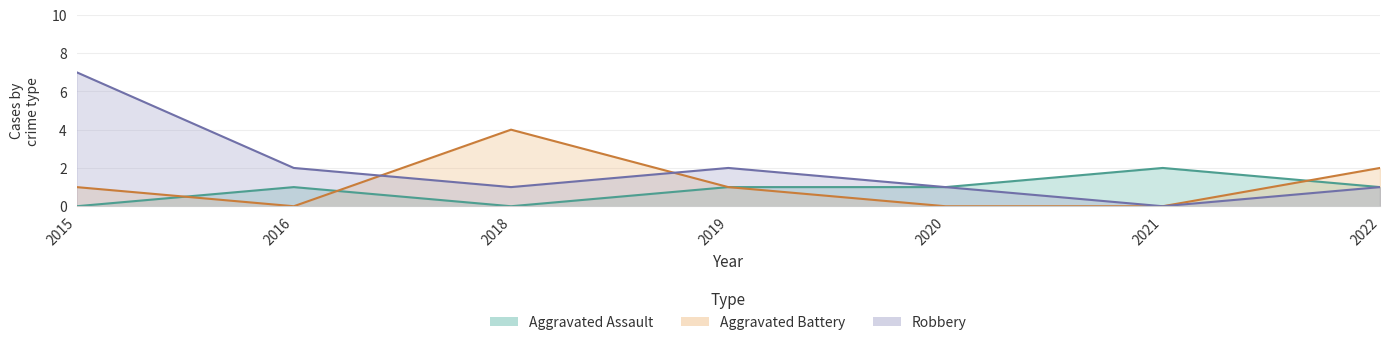

How many values in the Aggravated Battery series exceed 1?

2